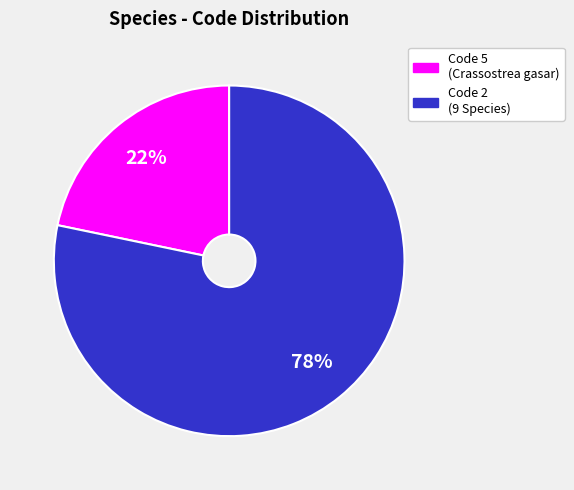

How many slices are in this pie chart?

2